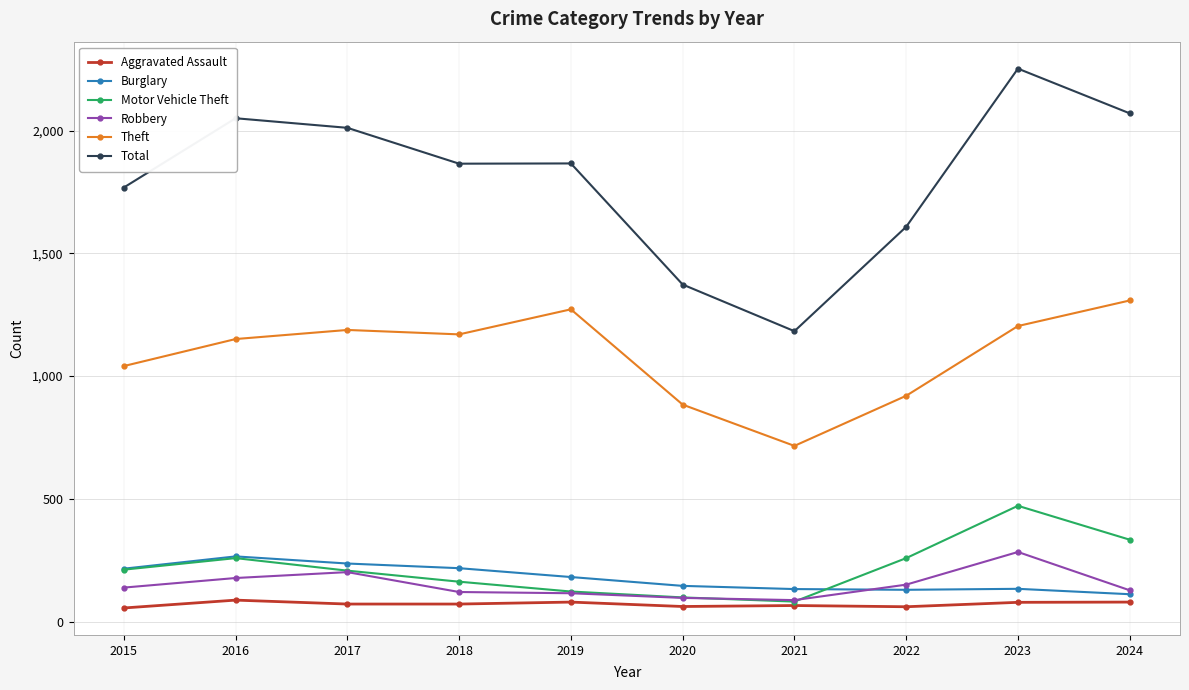

At which label does Total first exceed 1866?

2016